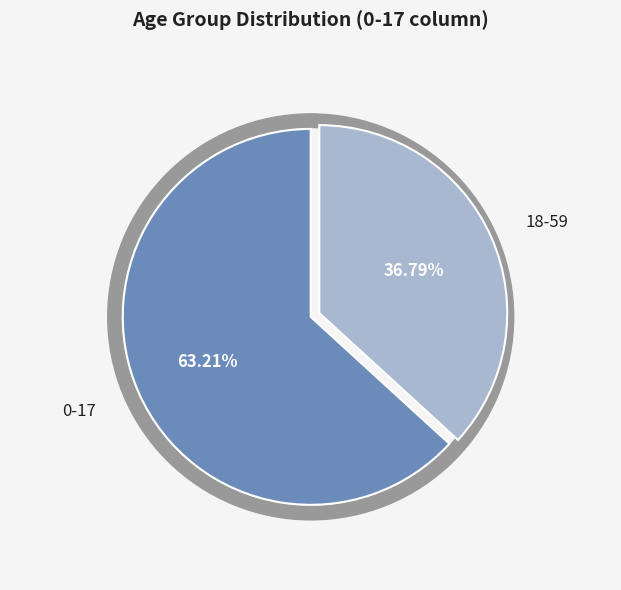

To the nearest percent, what portion does 0-17 represent?

63%